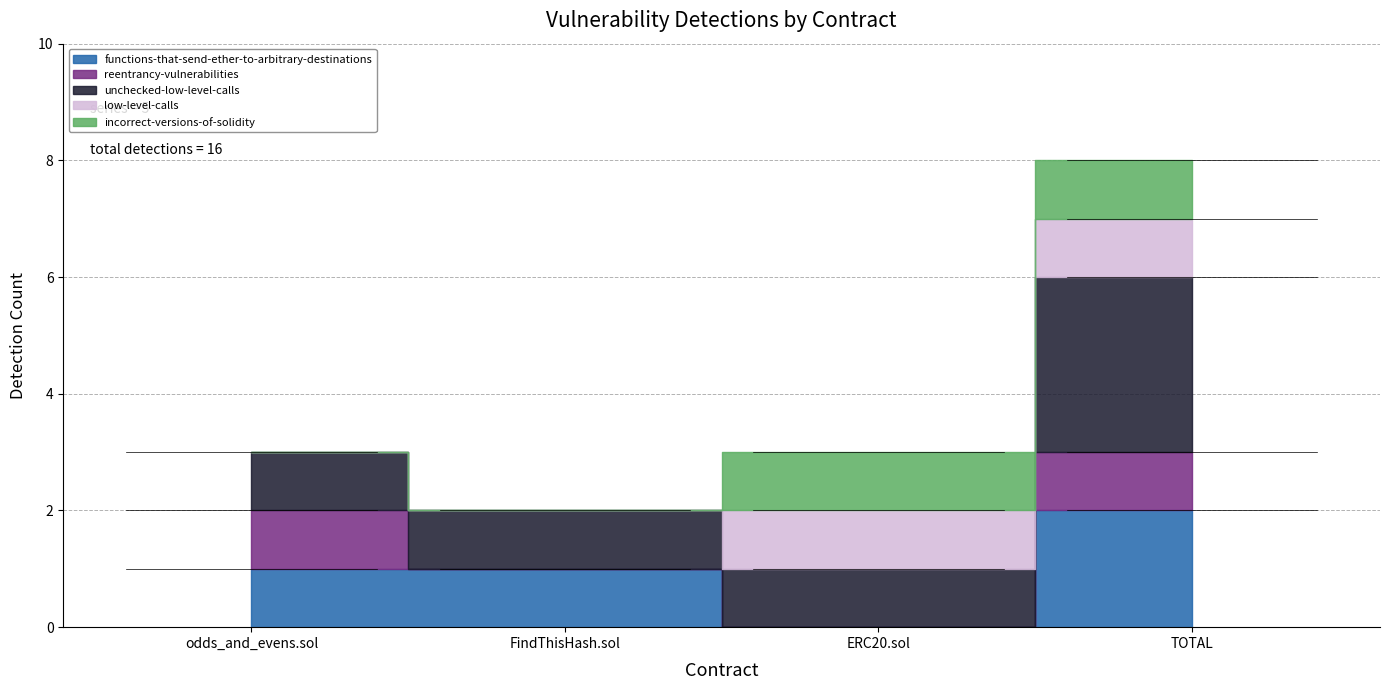

How many data points does each series have?

4